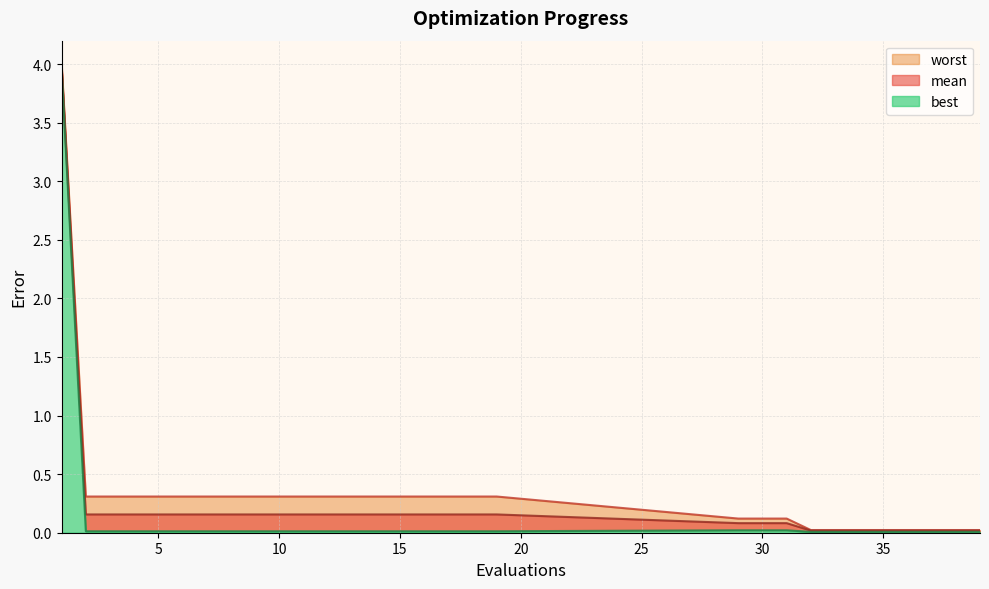

True or false: worst has more than 0 points higher than both neighbors.

False